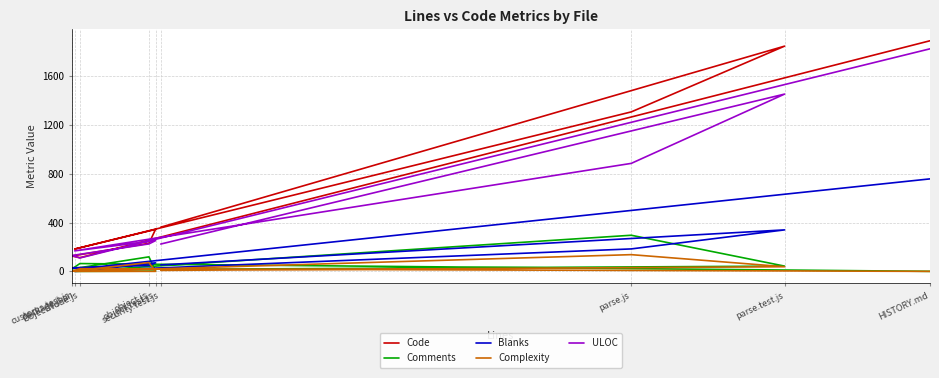

What is the difference between the highest and lowest values at customs.test.js?

129